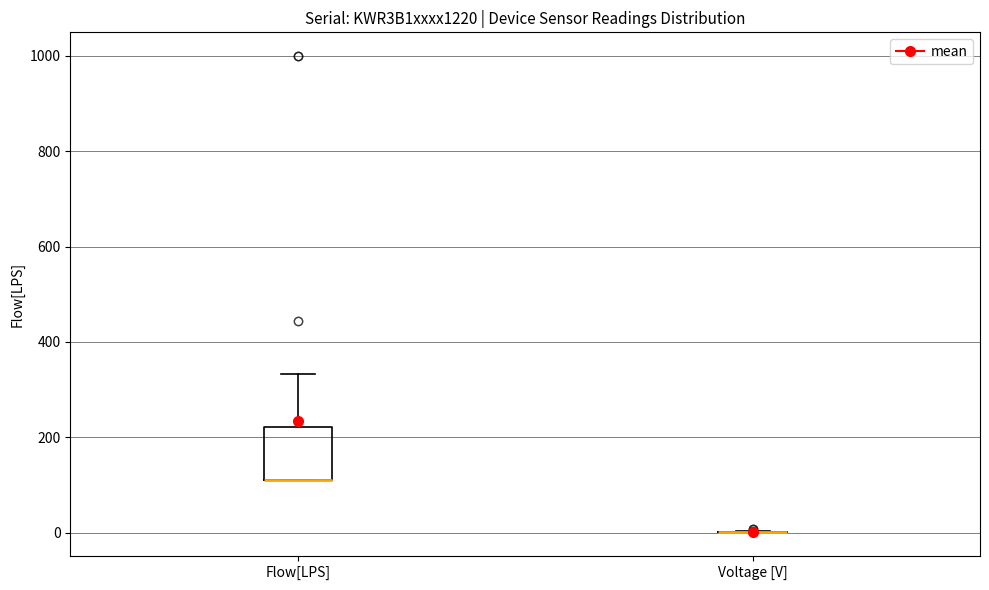

Which box is the tallest, from its lower edge to its upper edge?

Flow[LPS]